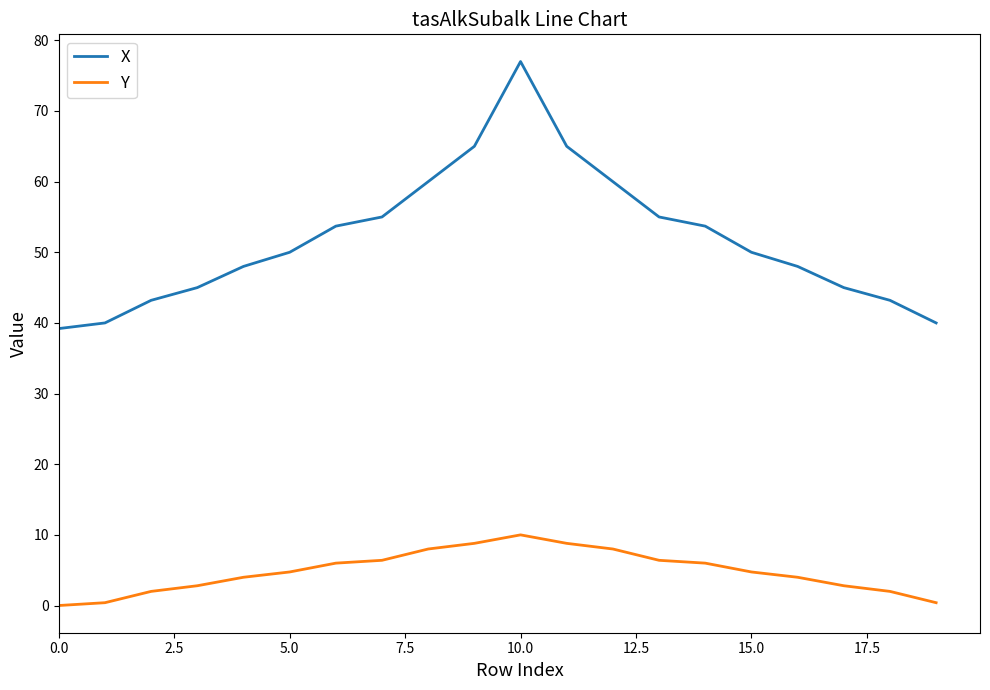

How many series are shown in this chart?

2